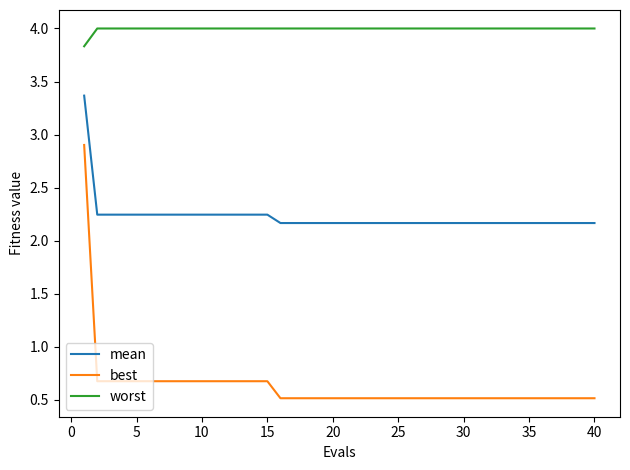

True or false: worst and mean intersect in this chart.

False